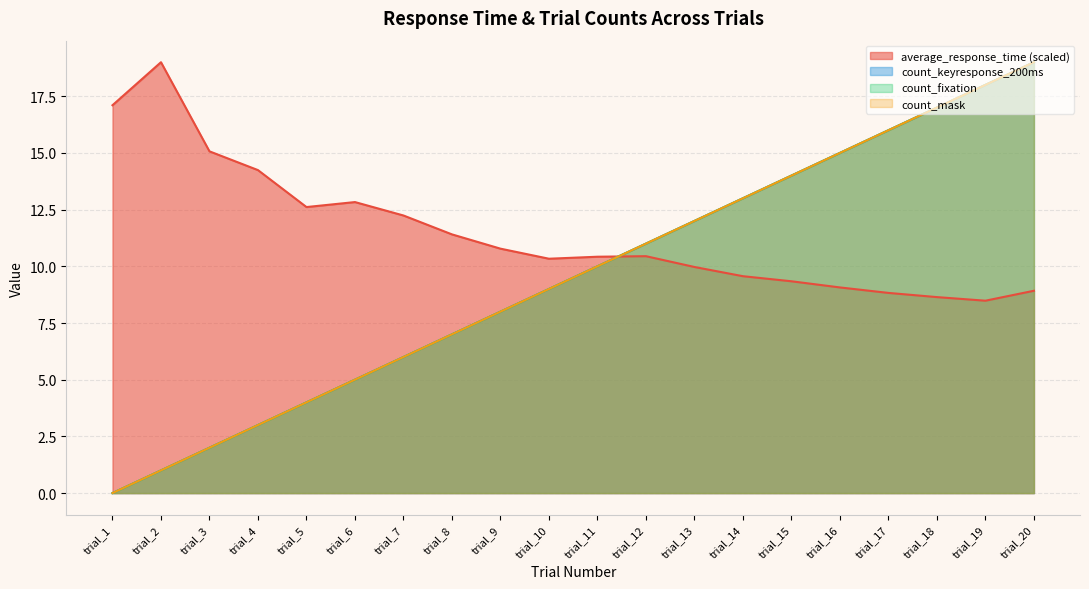

True or false: count_mask has more than 2 interior local peaks.

False